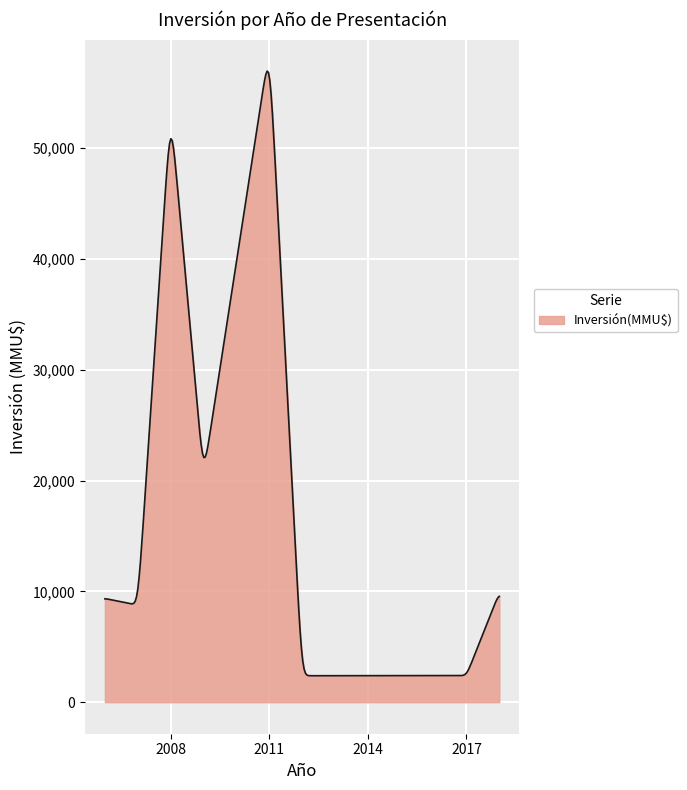

What is the difference between the maximum and minimum values?

54580.1